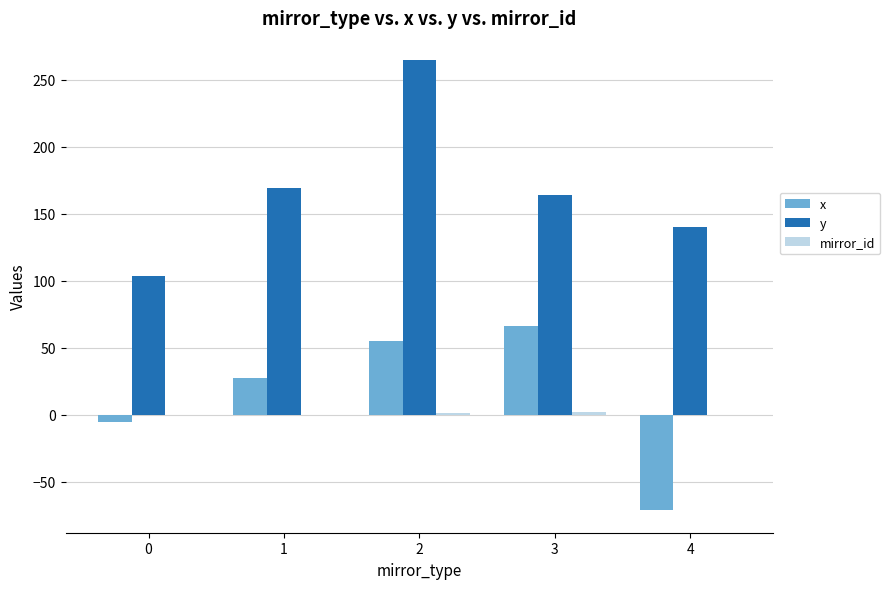

What is the total value across all series at 1?

196.0